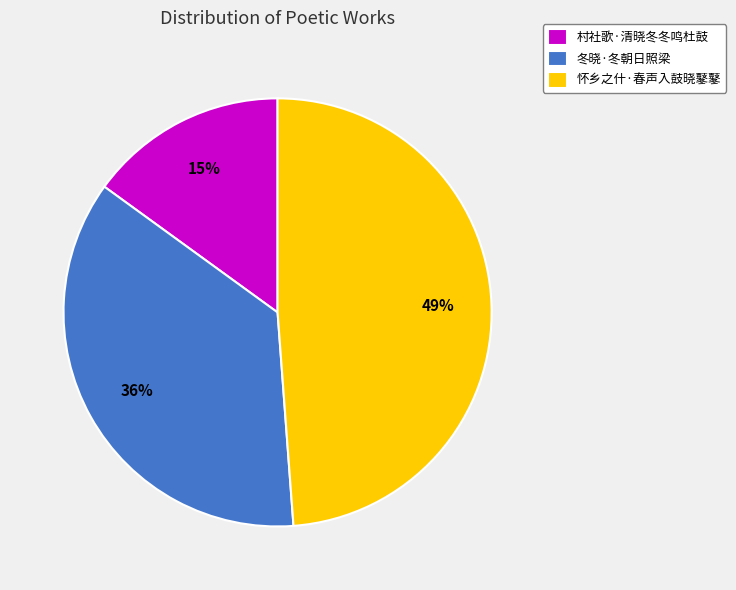

Is it true that 村社歌·清晓冬冬鸣杜鼓 is 5% of the pie?

False